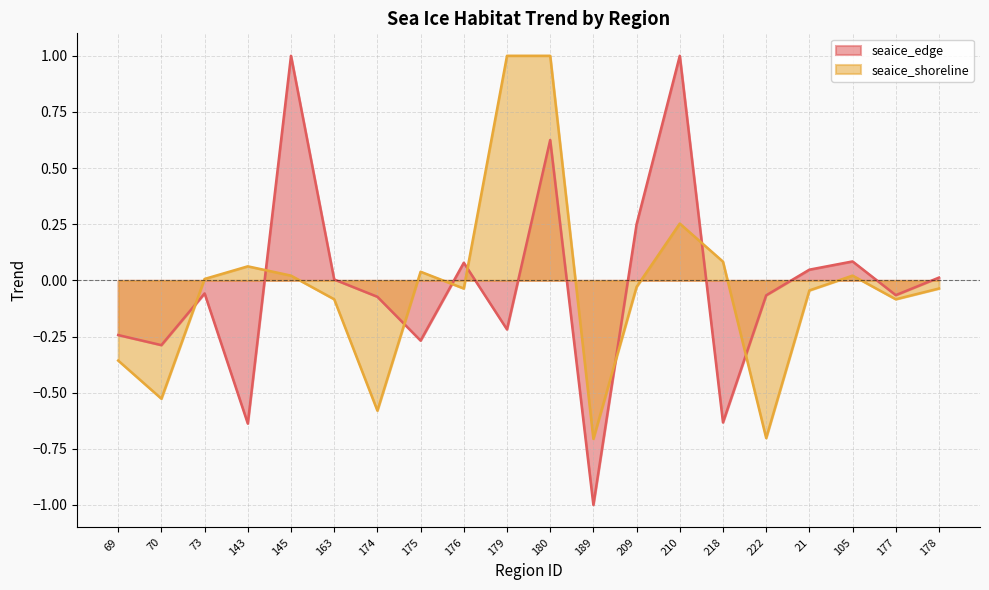

Which has a higher value, 143 or 21?

21